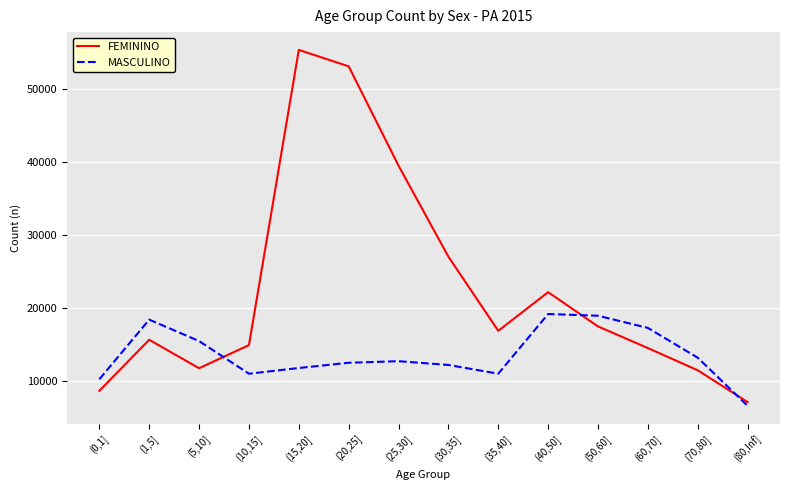

List the series in order of their overall mean, lowest first.

MASCULINO, FEMININO